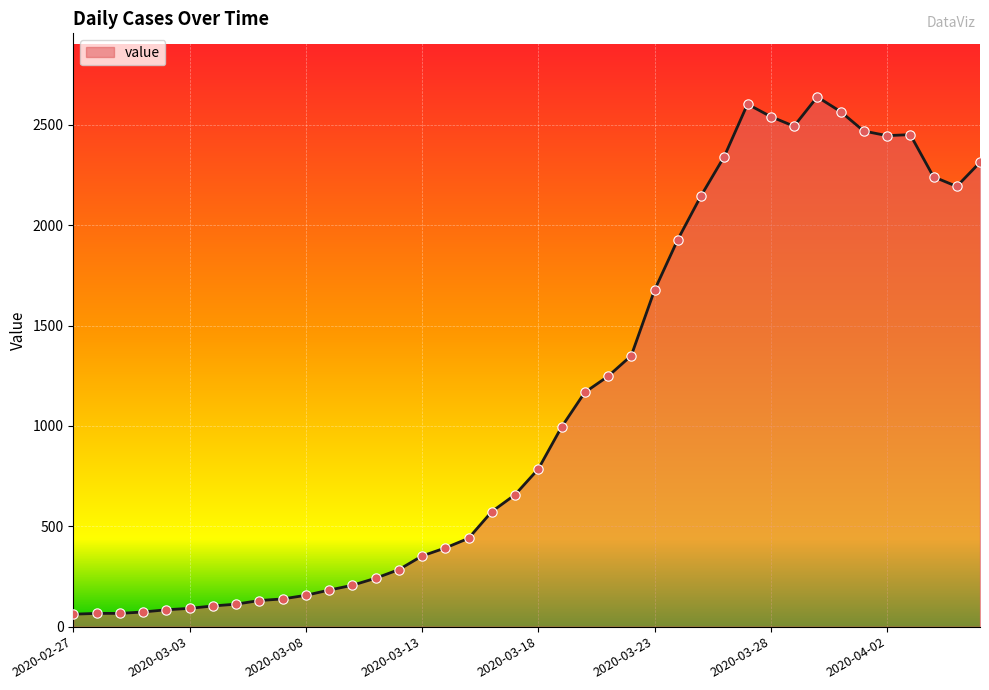

What is the smallest value displayed?

62